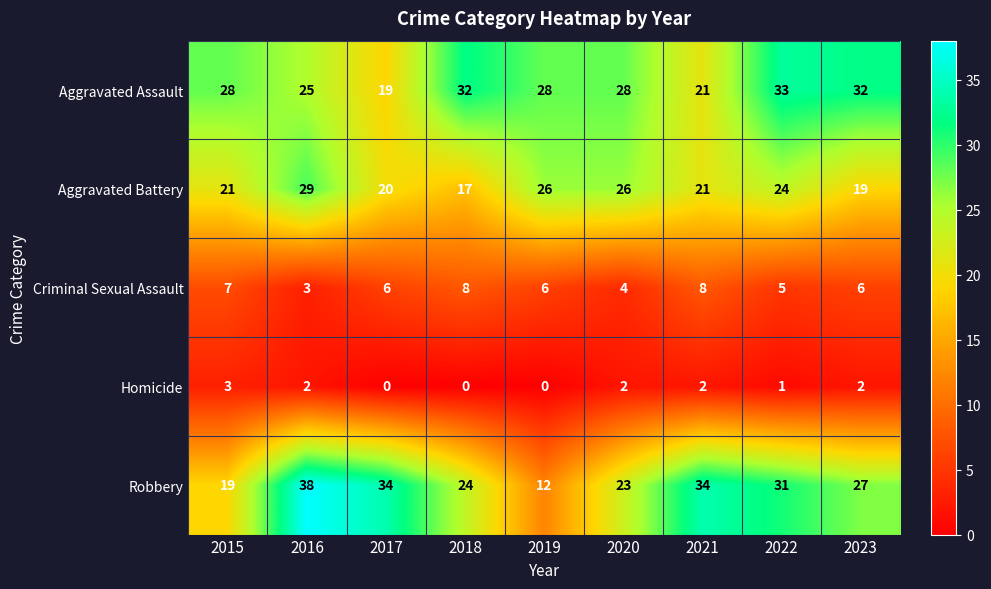

Which series has the widest spread of values?

Robbery